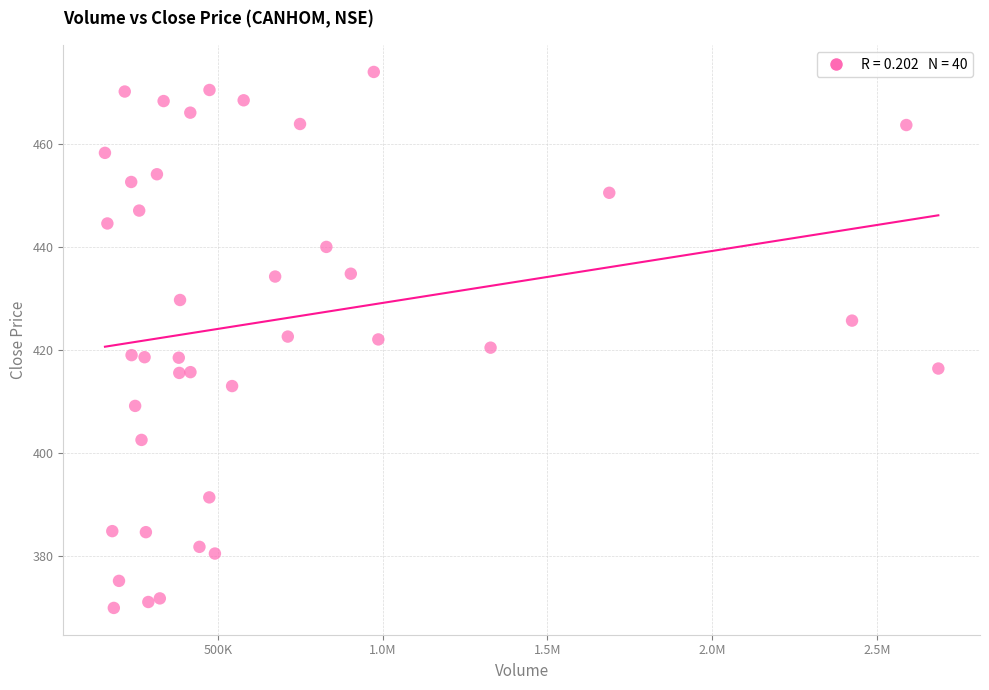

What is the range of Y values (max minus min)?

104.0